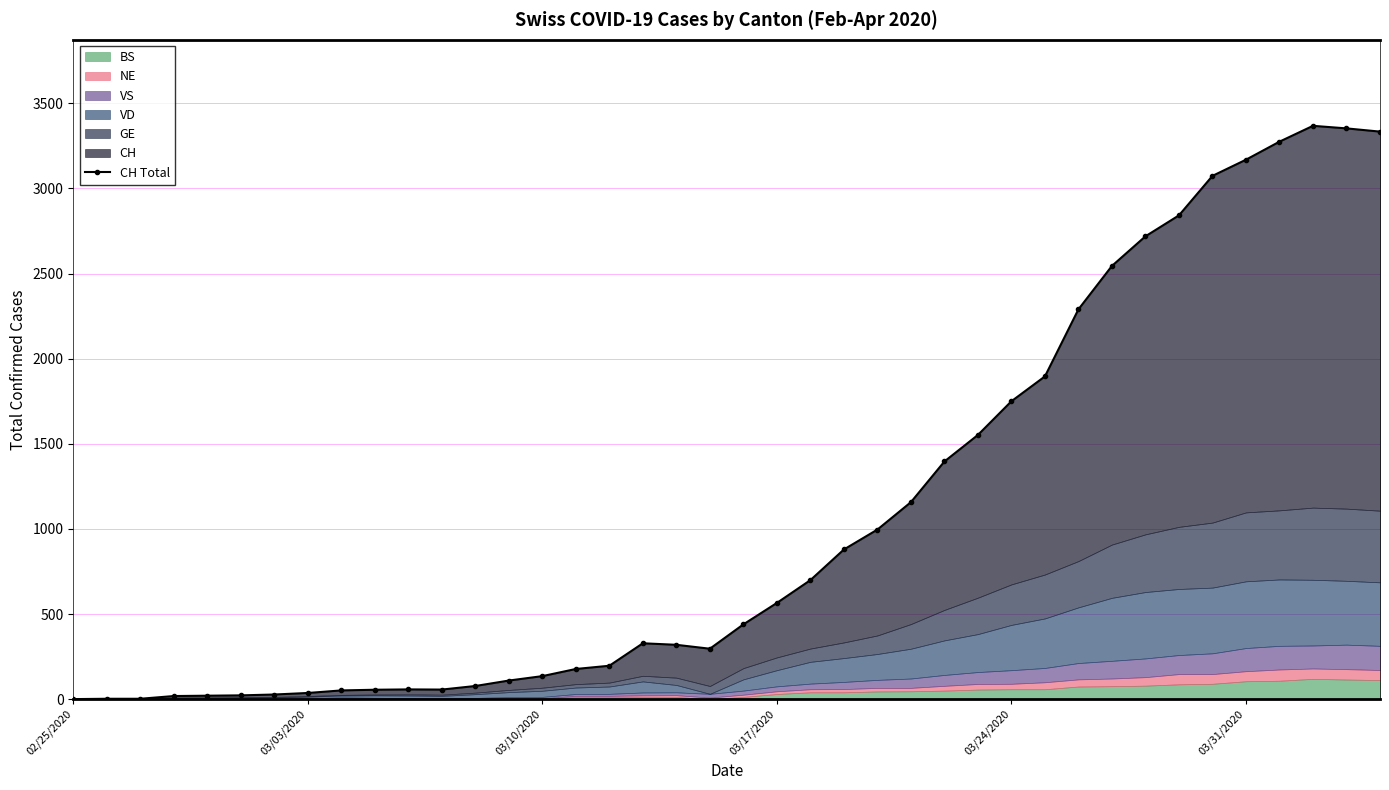

Reading right to left, extract all data points from this chart.

3334	3353	3368	3275	3169	3074	2842	2719	2545	2290	1896	1750	1552	1396	1157	996	879	699	565	439	296	319	328	196	177	135	109	77	56	57	55	51	36	27	22	20	18	2	2	0